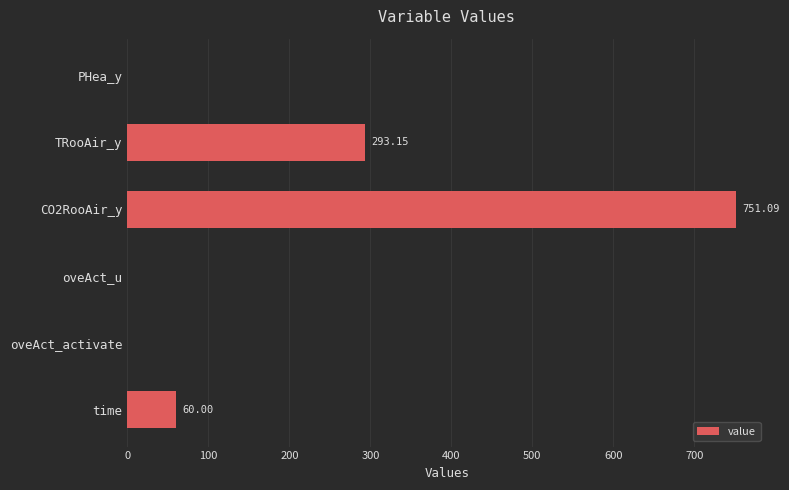

What is the change in value from PHea_y to time?

+60.0